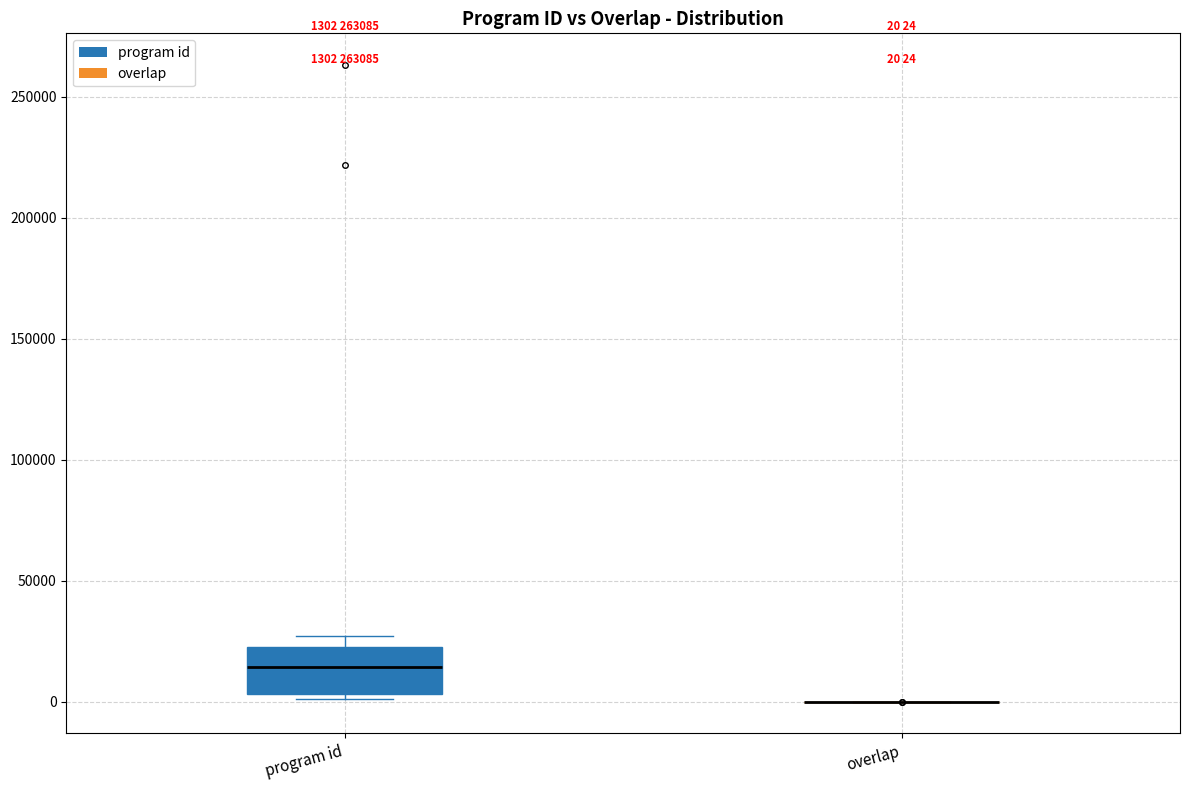

Comparing the boxes themselves (not the whiskers), which one is the tallest?

program id